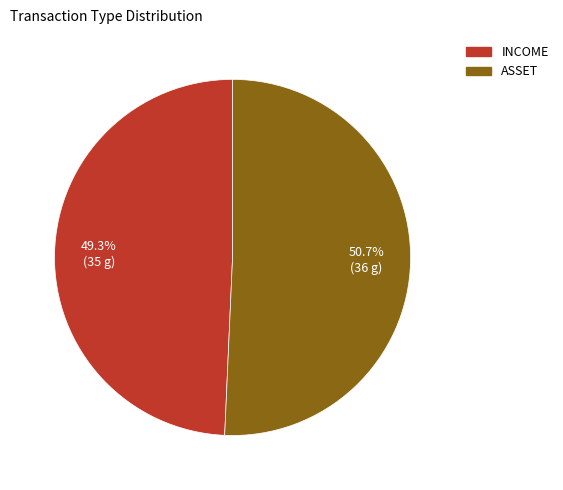

Which has a higher value, INCOME or ASSET?

ASSET